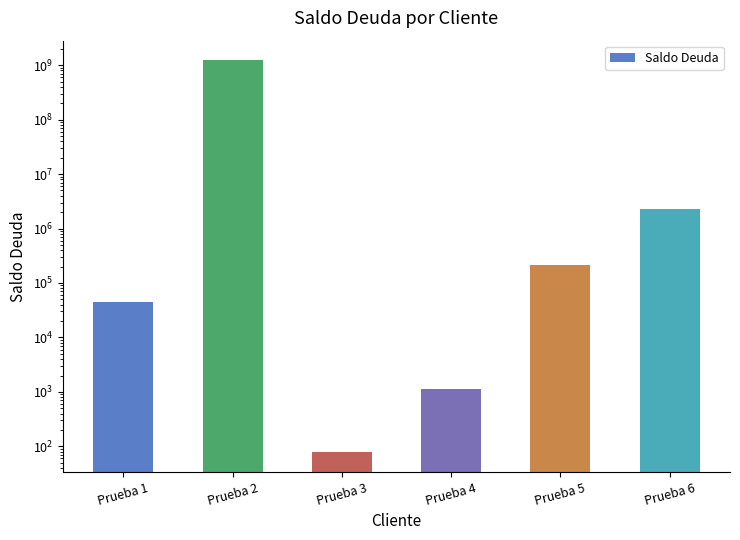

Which category has the lowest value across all series?

Prueba 3